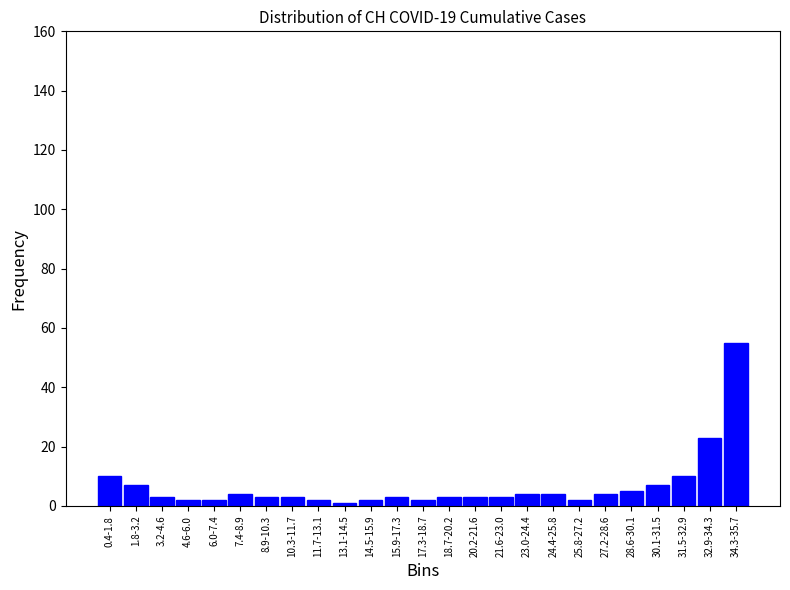

Reading right to left, transcribe all the data shown in this chart.

55	23	10	7	5	4	2	4	4	3	3	3	2	3	2	1	2	3	3	4	2	2	3	7	10